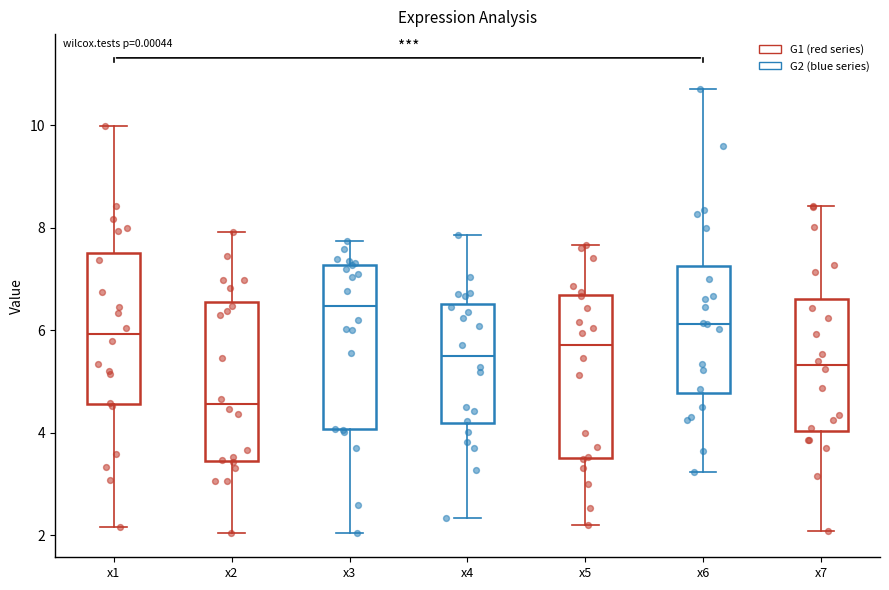

Which box's median line is the highest?

x3